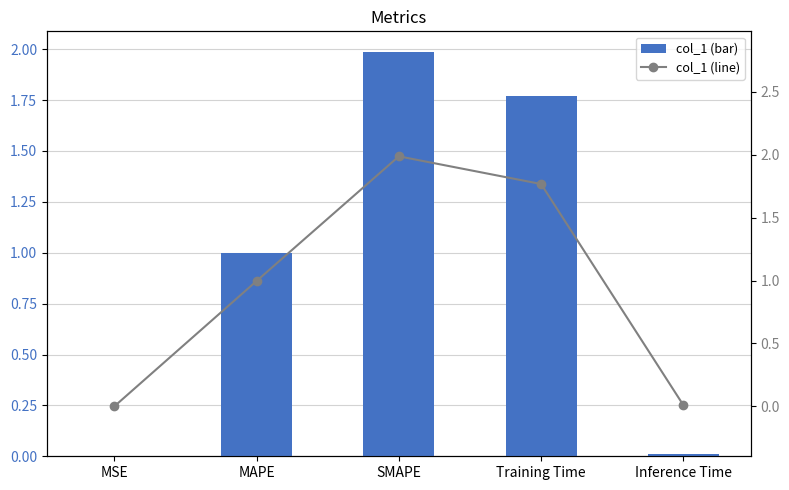

What is the difference between the col_1 values at Inference Time and Training Time?

1.8